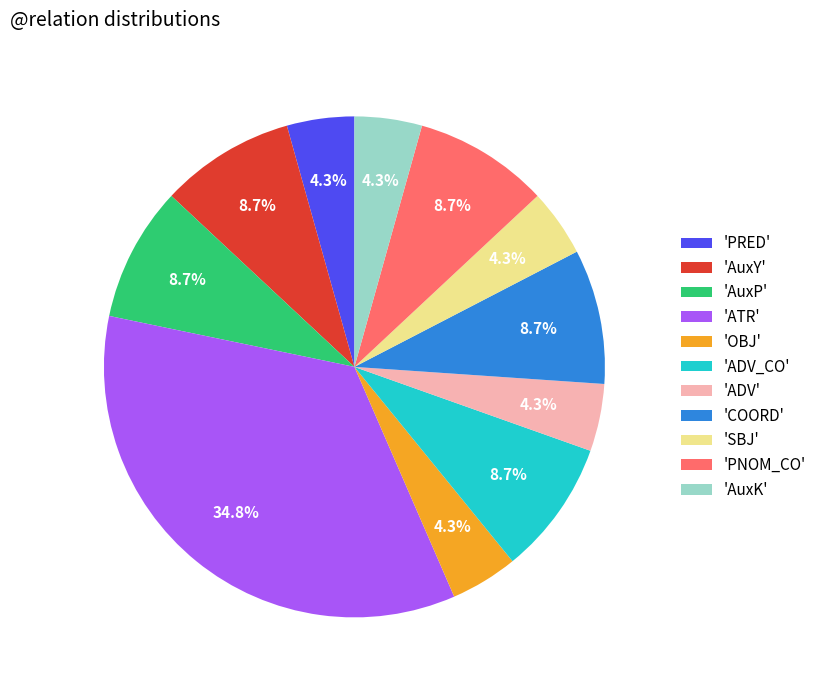

What portion of the pie excludes 'COORD'?

91.3%